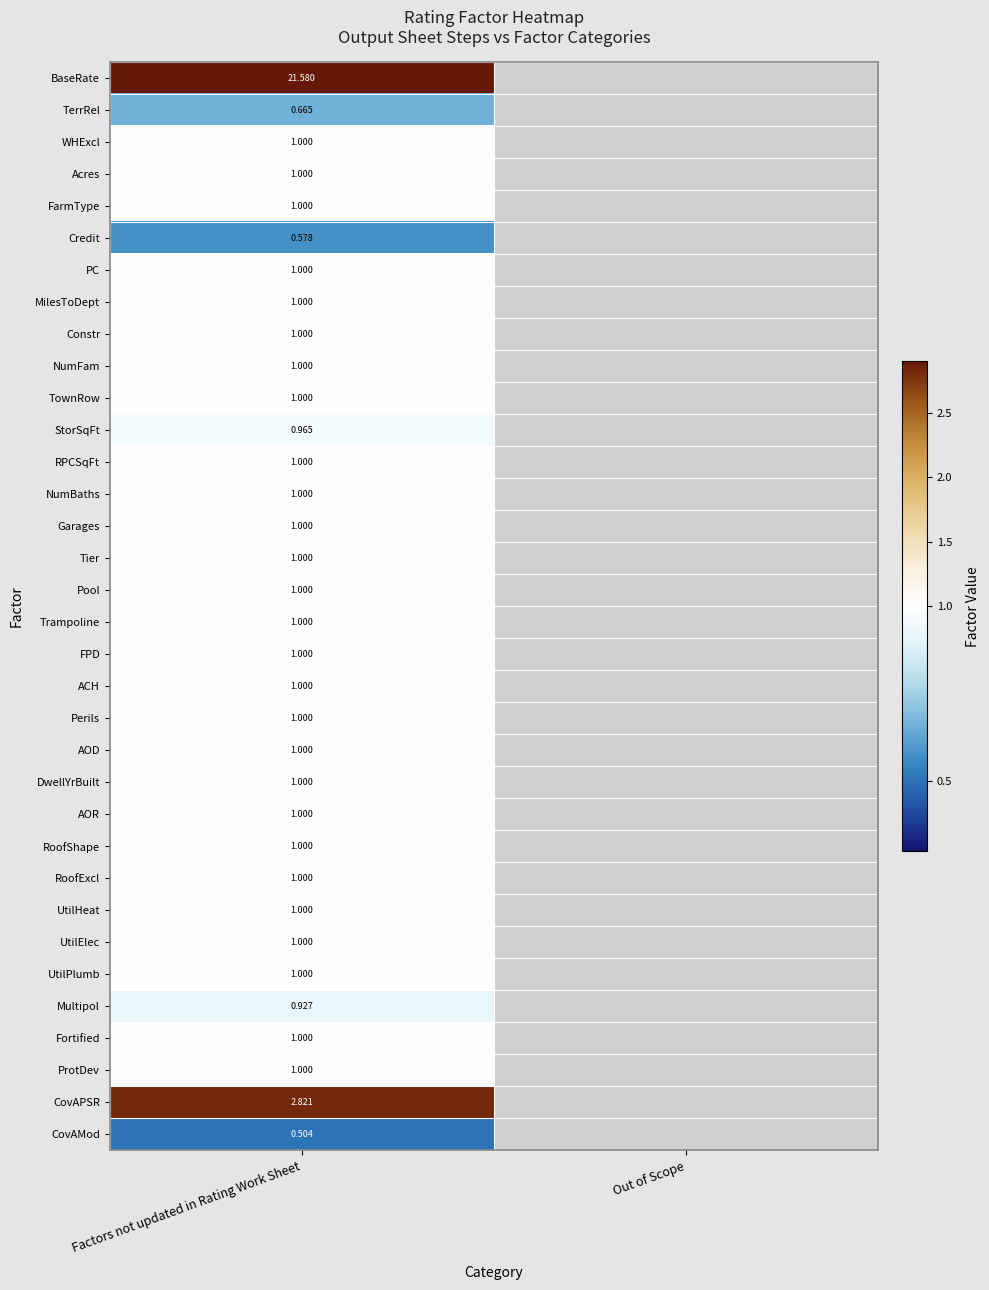

At how many categories does at least one series exceed 3?

1